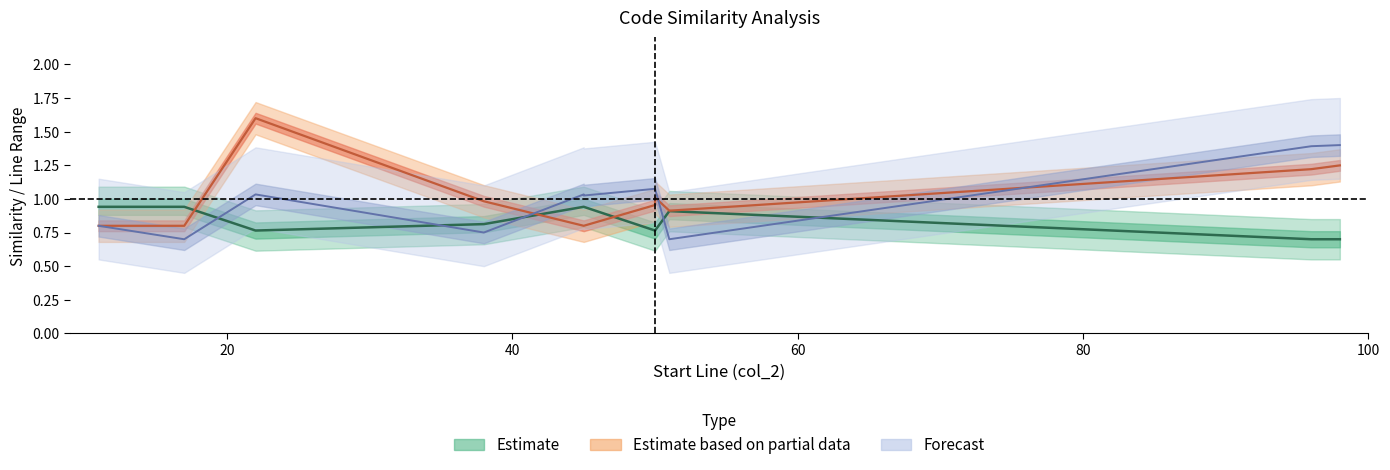

Does the chart have visible grid lines?

No